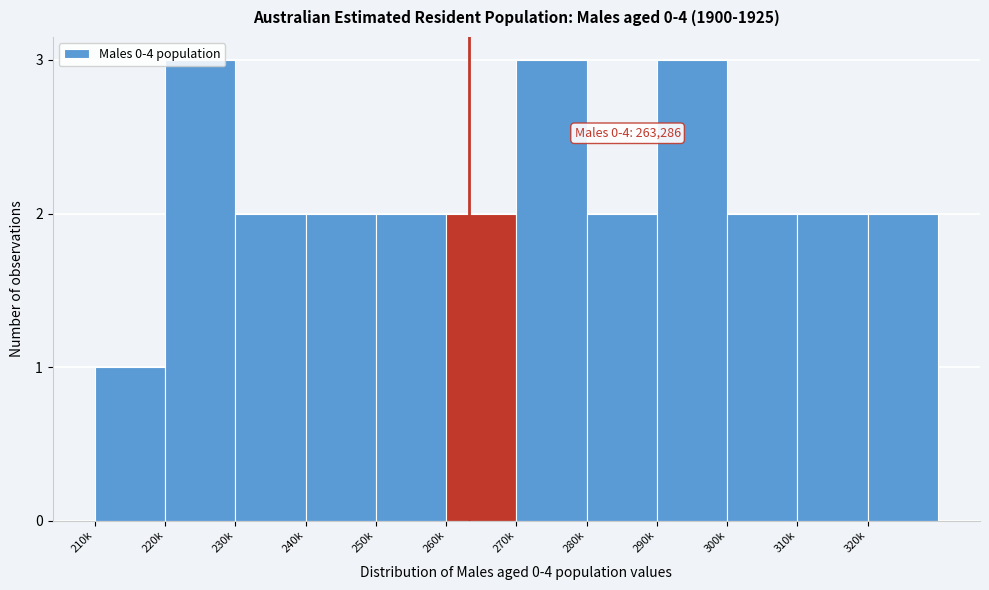

What is the ratio of the value at 260k to the value at 290k?

0.7